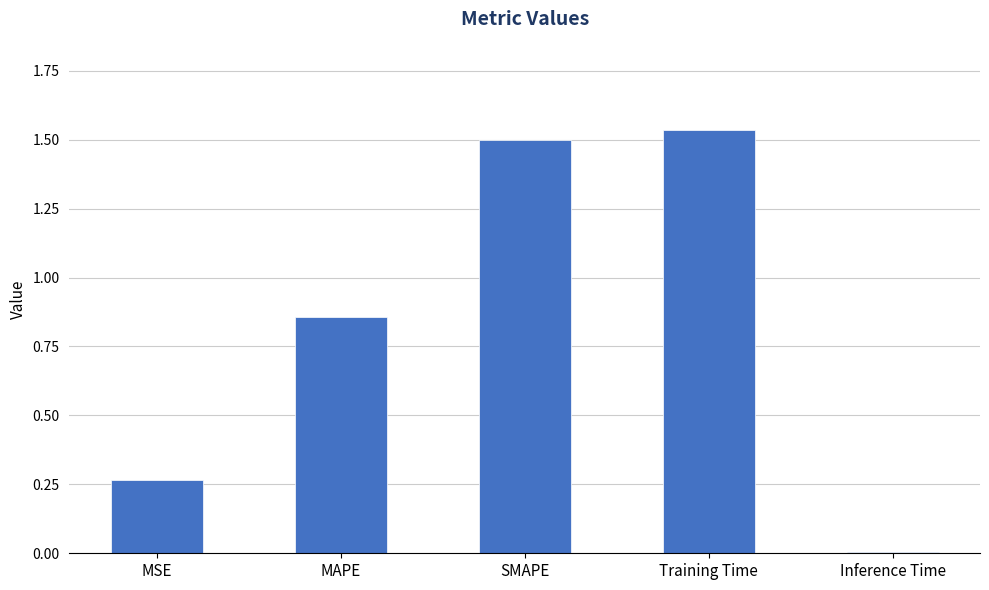

What is the sum of the values at SMAPE and MSE?

1.8